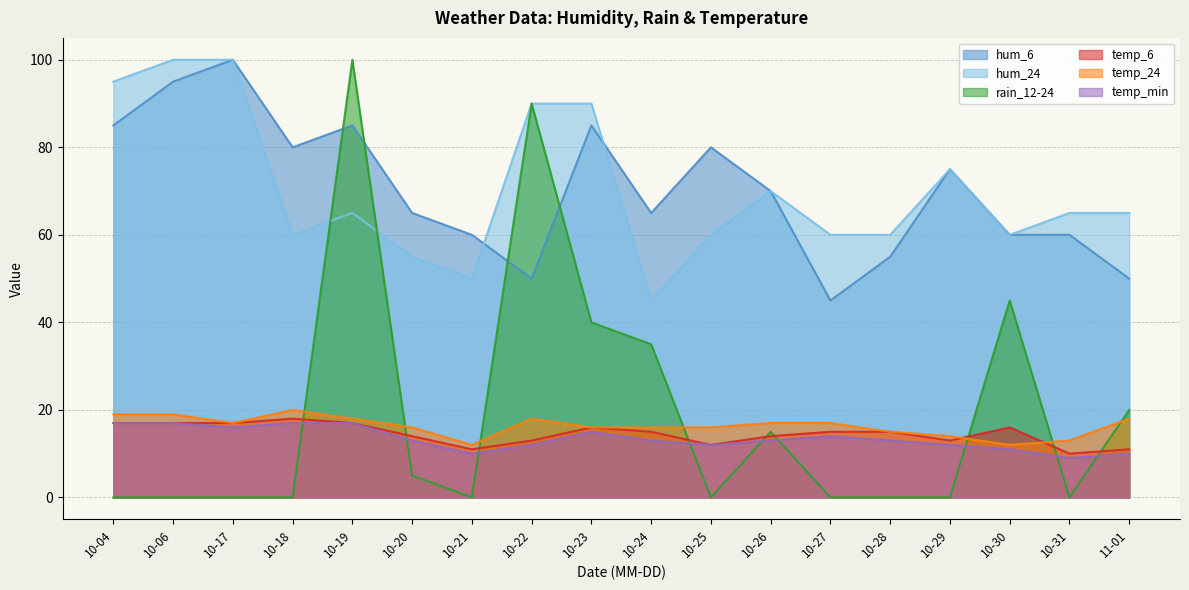

At which category is the sum across all series the highest?

10-19